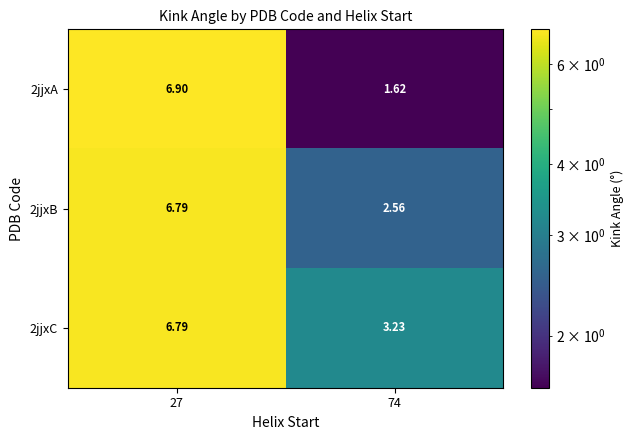

How many data points in 2jjxB are less than 6?

1